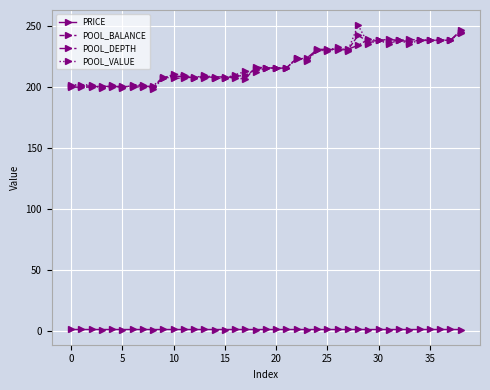

What is the greatest value displayed?

250.9